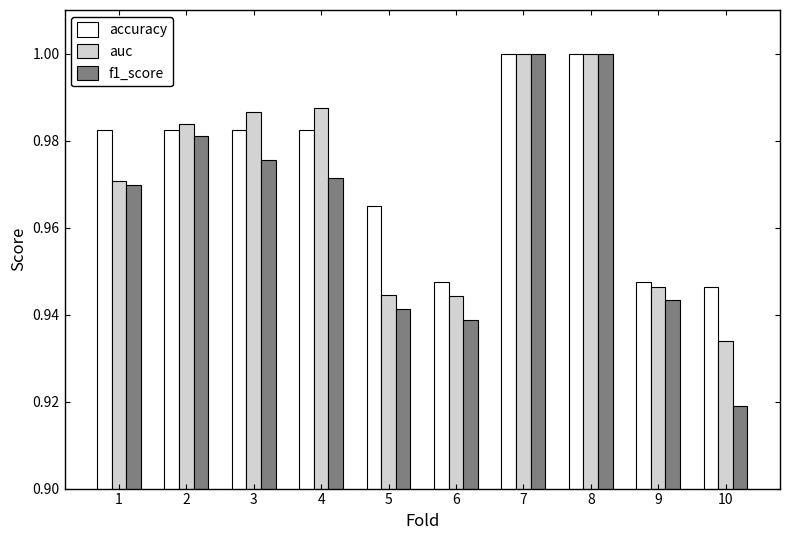

What is the total value across all series at 10?

2.8